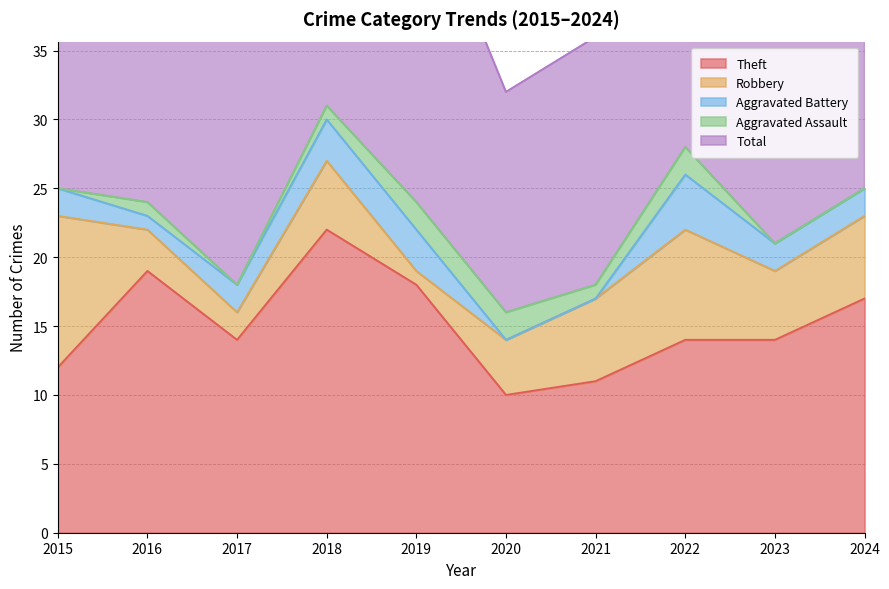

What is the average value of the Robbery series?

5